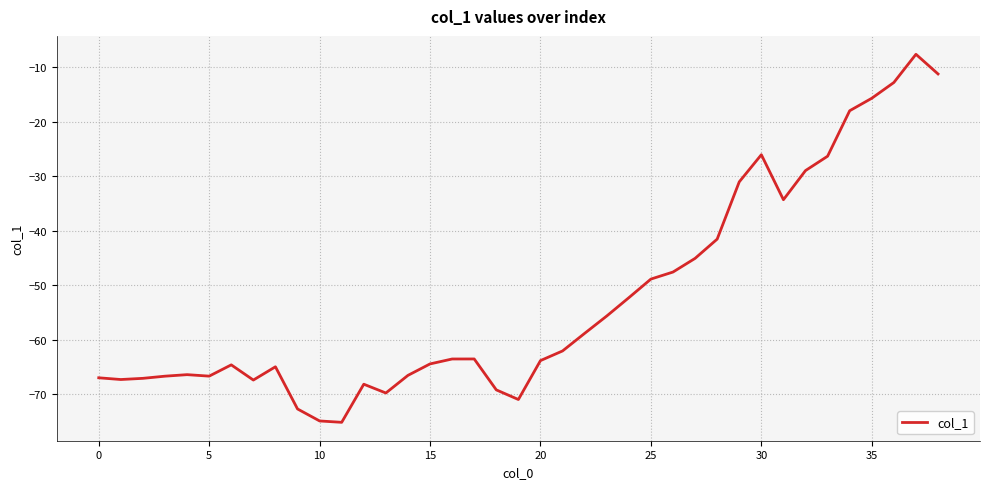

What is the smallest value displayed?

-75.1